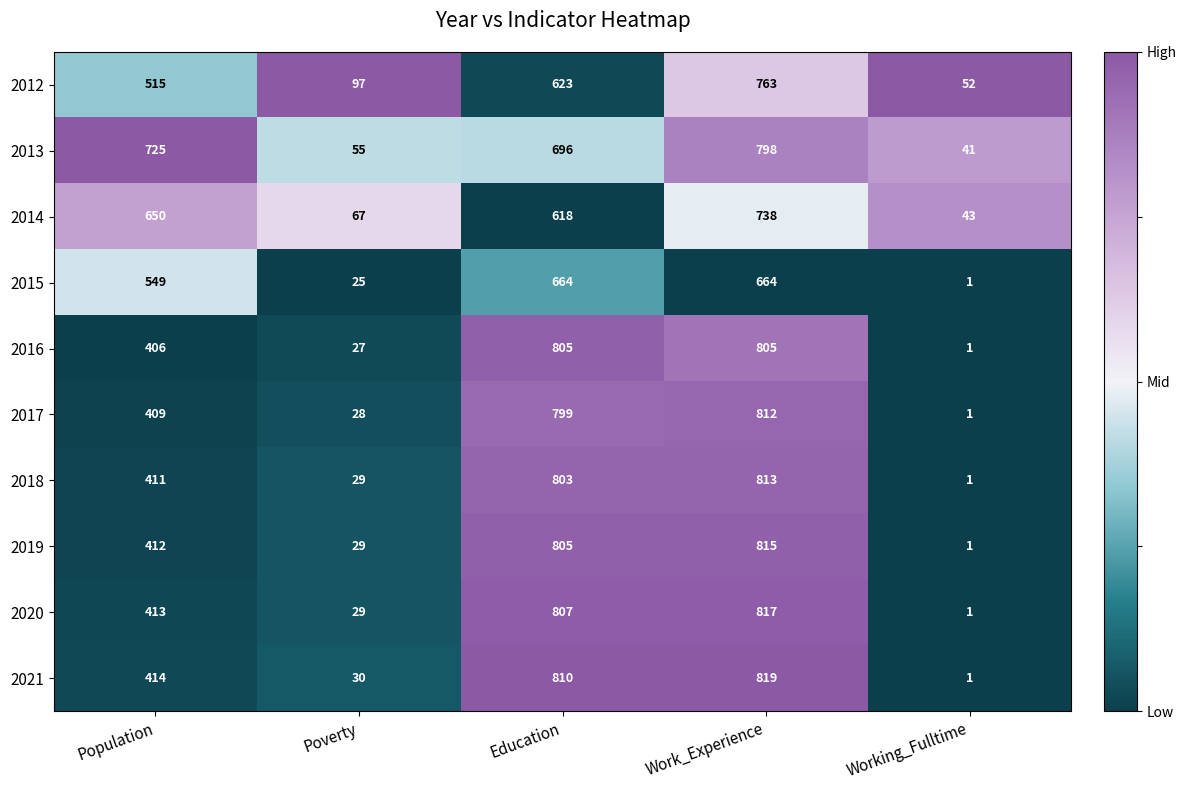

What is the smallest value displayed?

1